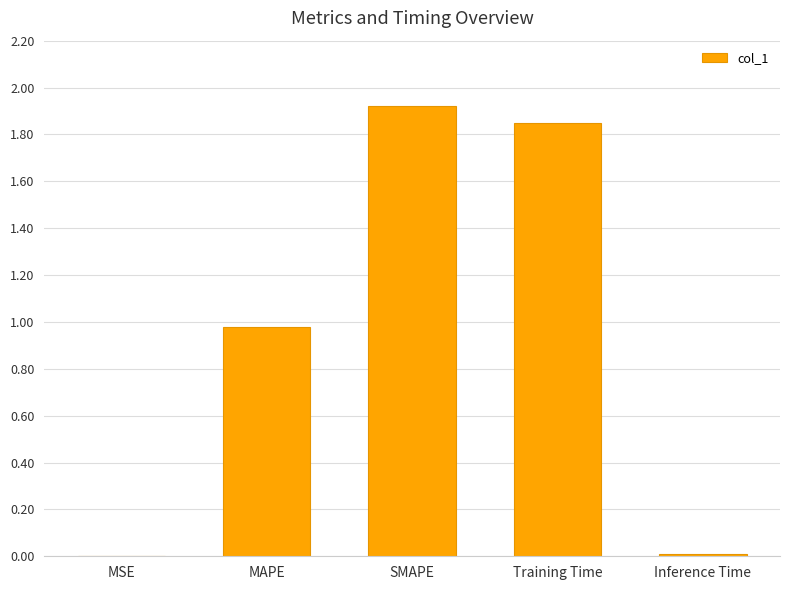

At which category does the chart reach its peak across all series?

SMAPE